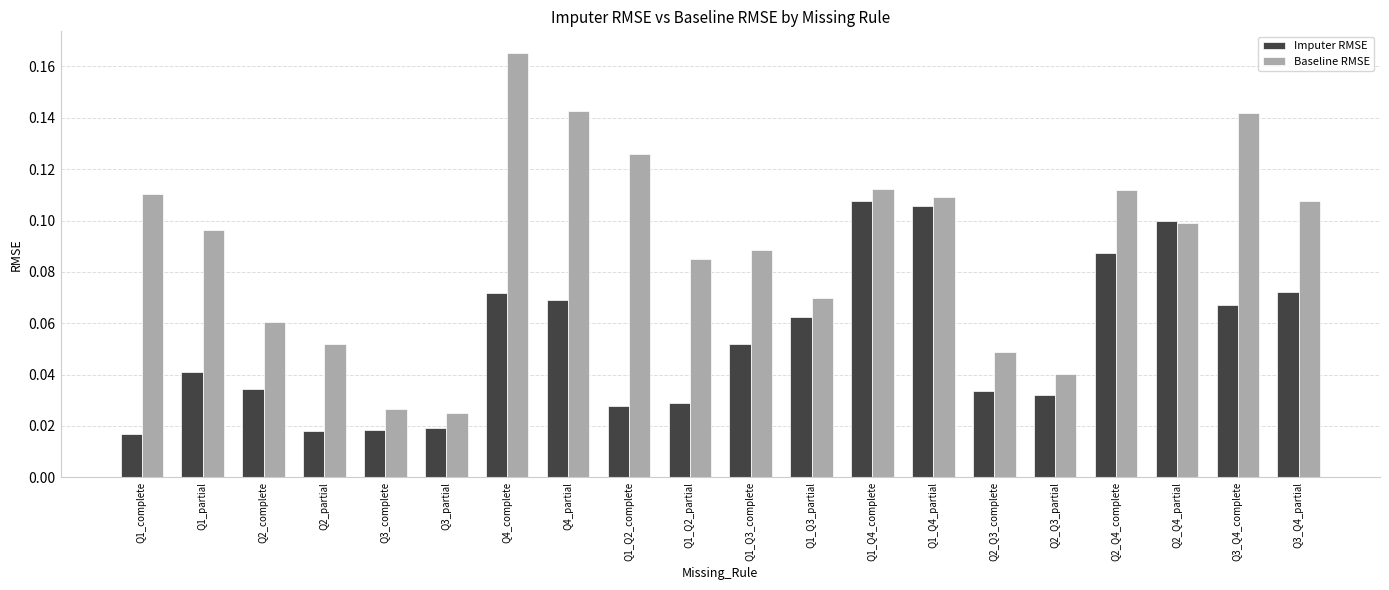

Which category has the highest value across all series?

Q4_complete